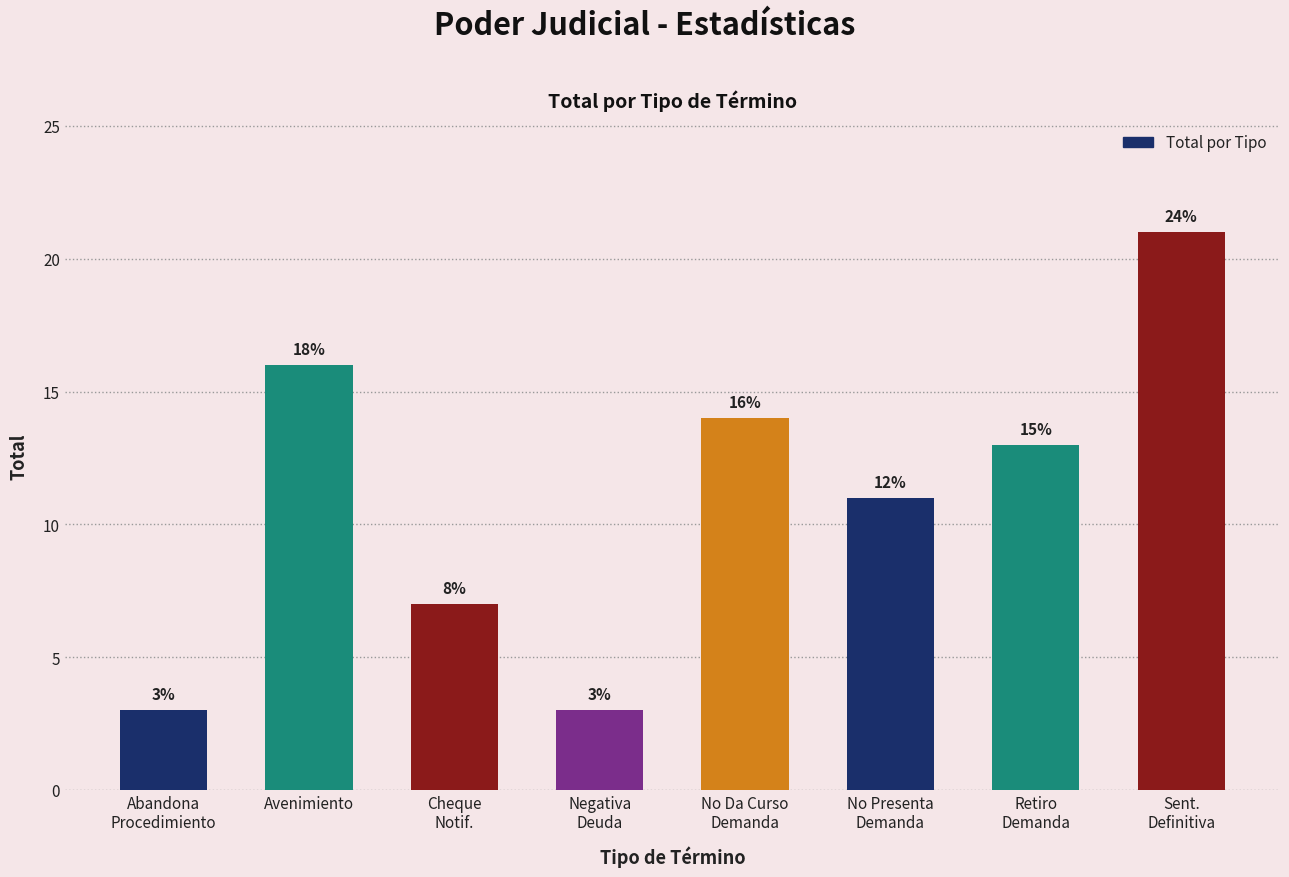

What is the difference between the maximum and second lowest values?

18